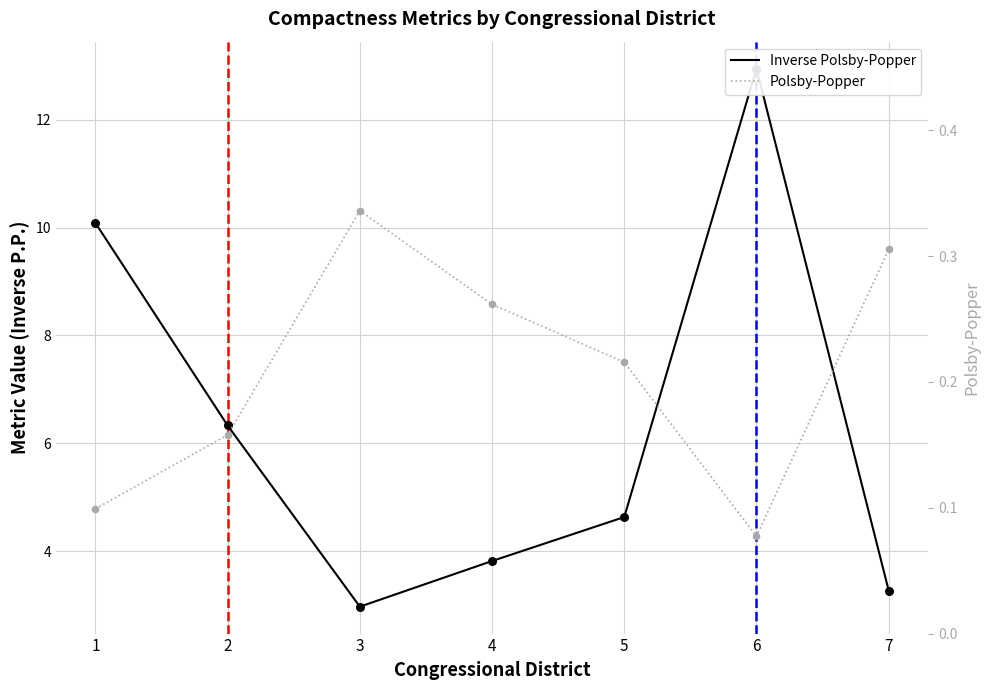

Which series has the largest Y range (max minus min)?

Inverse Polsby-Popper